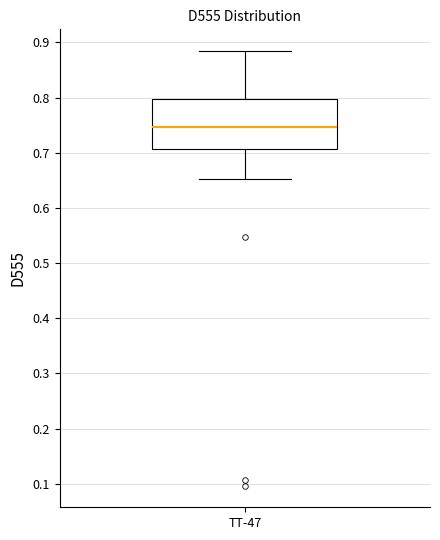

Where is the lower edge of the box for TT-47 on the y-axis? The values are not printed on the chart, so give them approximately, as read against the axis.

0.71